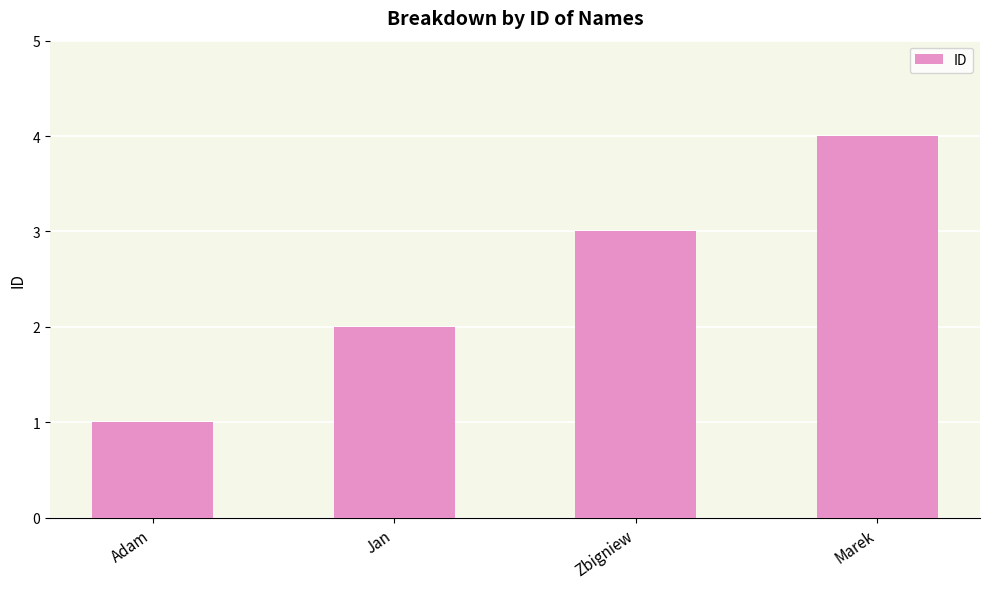

The chart shows a value of 1 at Zbigniew. True or false?

False